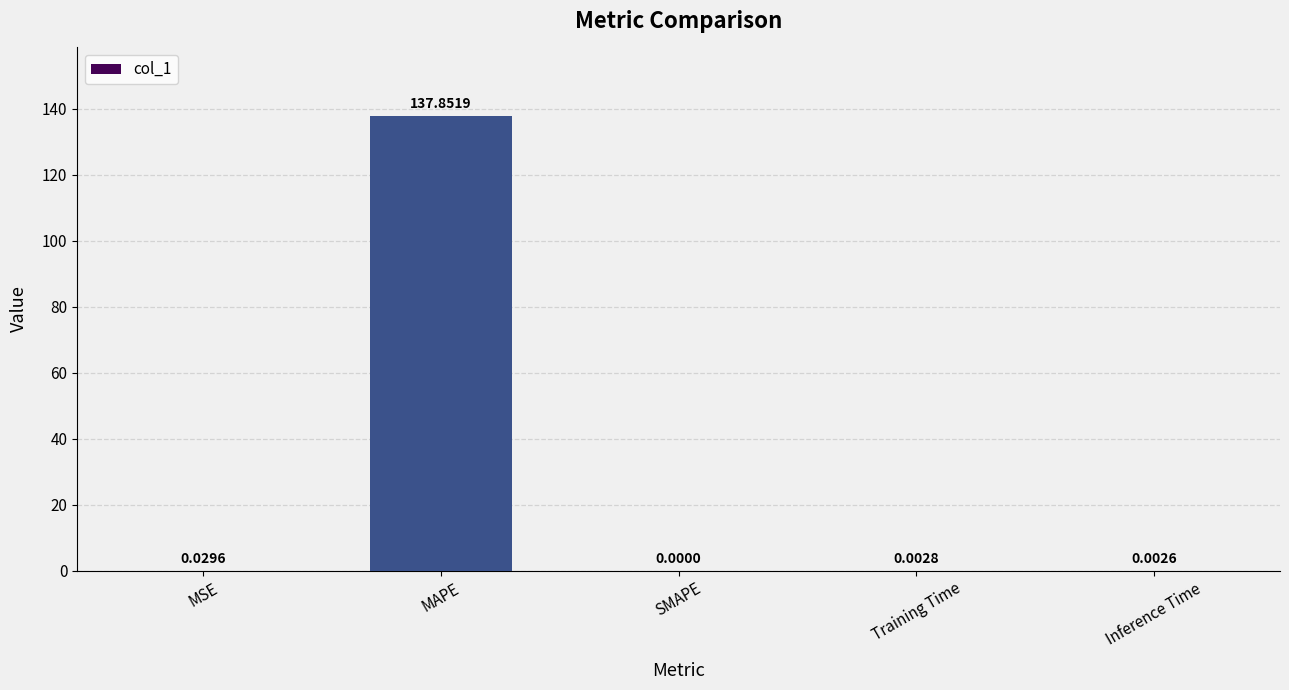

Where is the data nearest to the value 68?

MSE